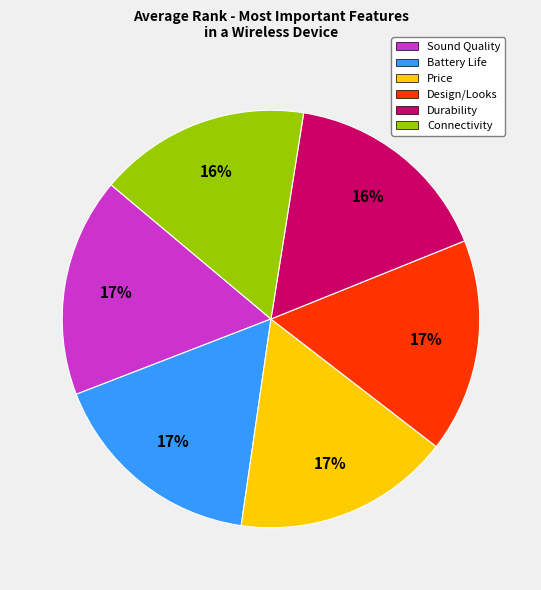

What percentage is the Design/Looks slice, to the nearest percent?

17%